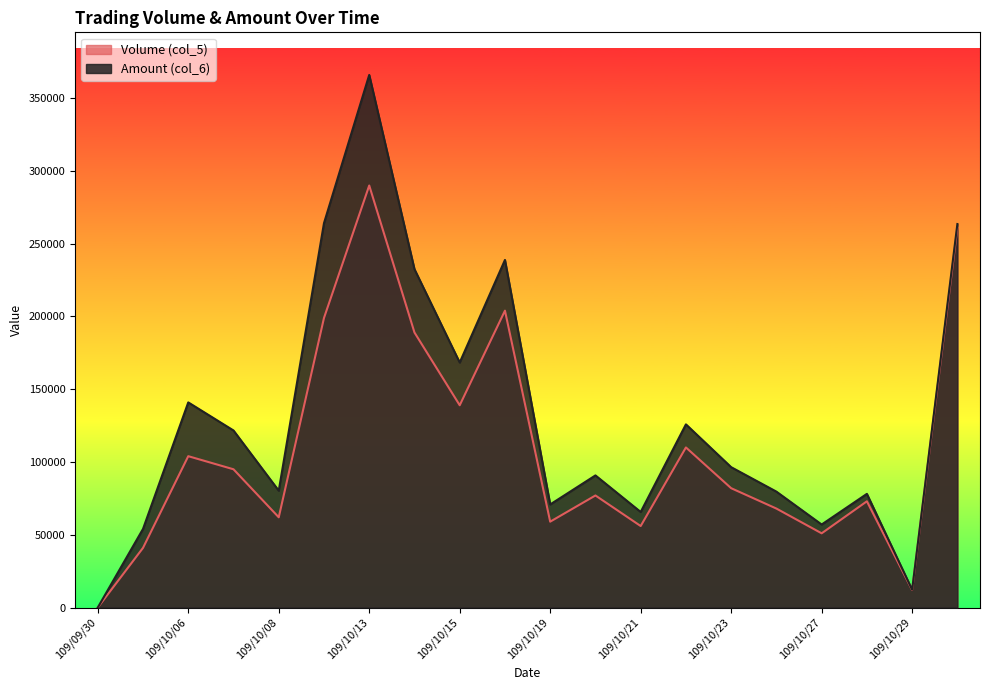

Reading right to left, list all the values displayed in this chart.

Volume (col_5): 109/10/30=261000	109/10/29=12000	109/10/28=73000	109/10/27=51000	109/10/26=68000	109/10/23=82000	109/10/22=110000	109/10/21=56000	109/10/20=77000	109/10/19=59000	109/10/16=204000	109/10/15=139000	109/10/14=189000	109/10/13=290000	109/10/12=199000	109/10/08=62000	109/10/07=95000	109/10/06=104000	109/10/05=41000	109/09/30=0
Amount (col_6): 109/10/30=263530	109/10/29=12240	109/10/28=78110	109/10/27=57040	109/10/26=79640	109/10/23=96440	109/10/22=125870	109/10/21=65660	109/10/20=90790	109/10/19=70840	109/10/16=238850	109/10/15=168360	109/10/14=232510	109/10/13=365980	109/10/12=264130	109/10/08=80280	109/10/07=121660	109/10/06=140960	109/10/05=54010	109/09/30=0